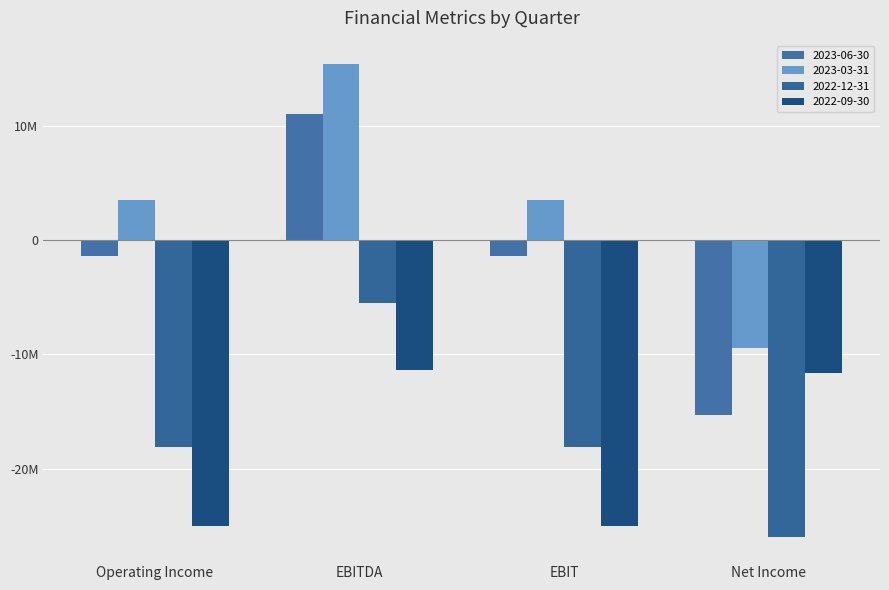

At which label does 2023-03-31 reach its minimum?

Net Income